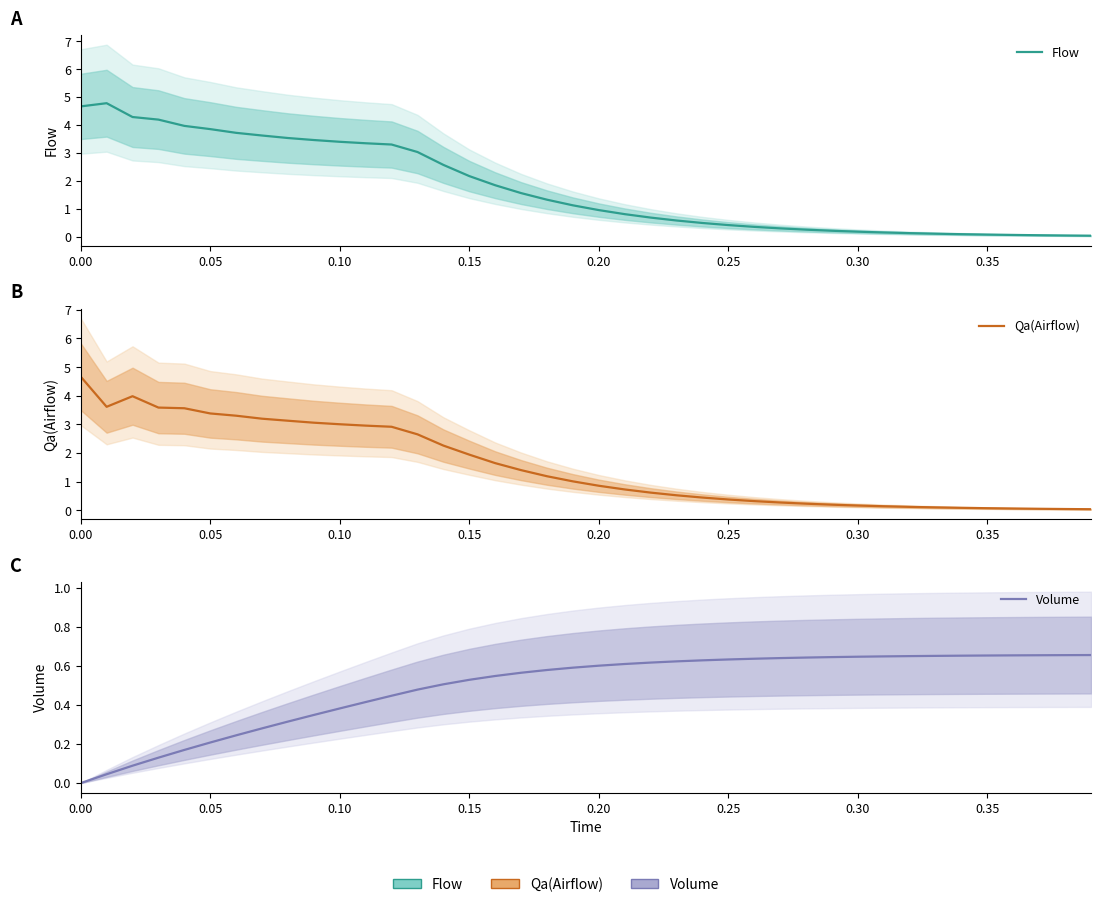

How many intersections are there between Qa(Airflow) and Flow?

1